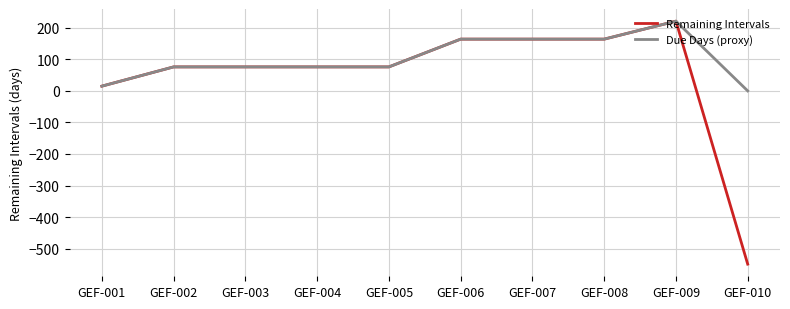

Read the Remaining Intervals value at GEF-009.

221